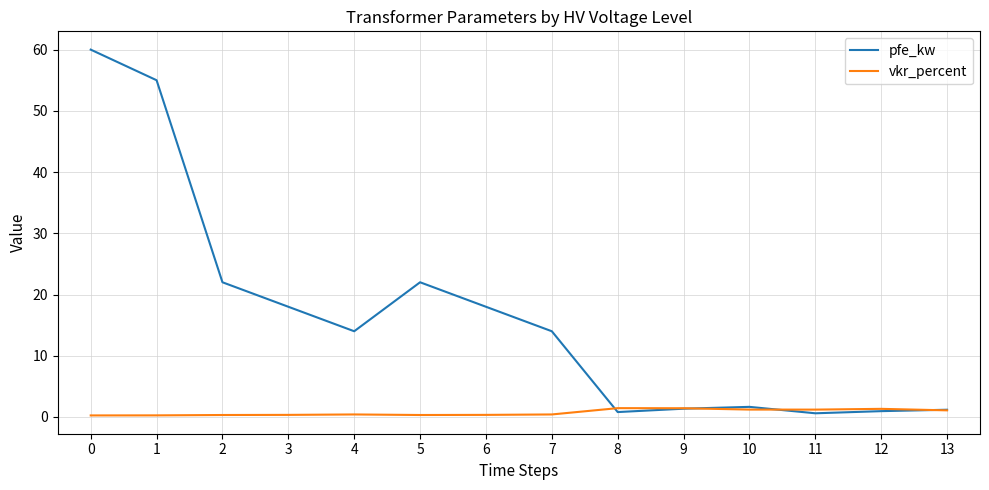

Rank the series by their average value, from highest to lowest.

pfe_kw, vkr_percent